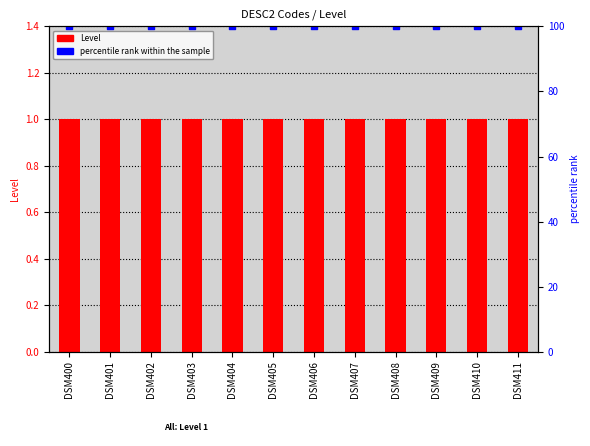

At how many categories does at least one series exceed 69?

12